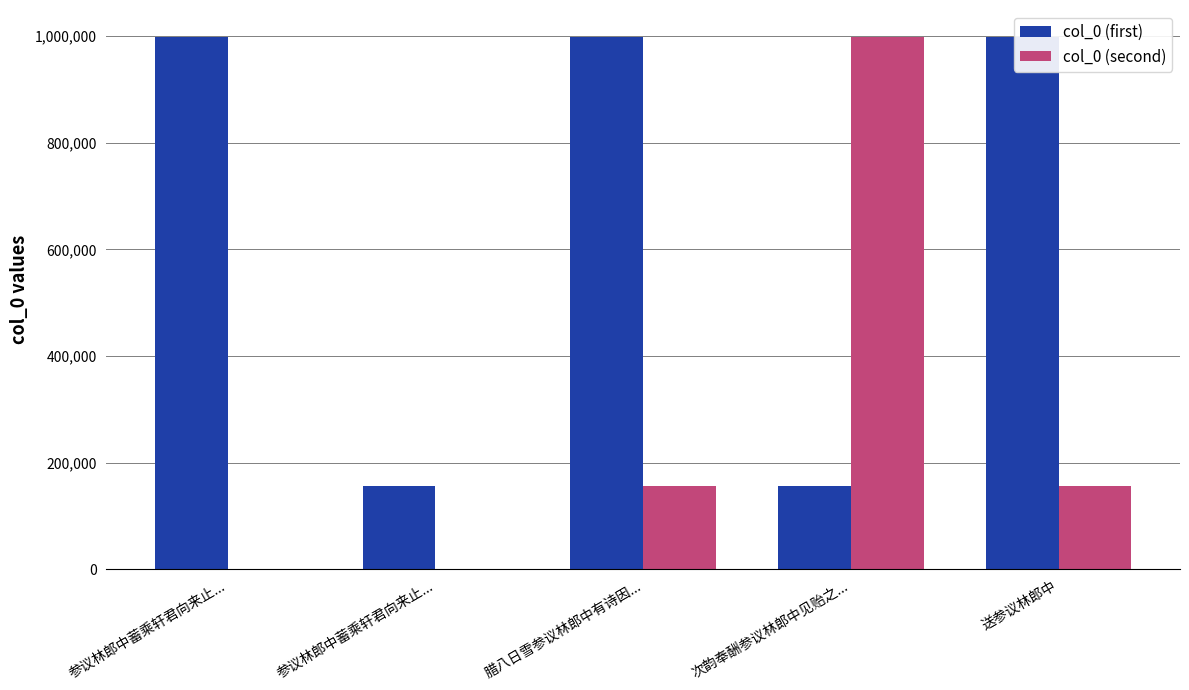

What is the difference between the highest and lowest values at 参议林郎中蓄乘轩君向来止...?

999307